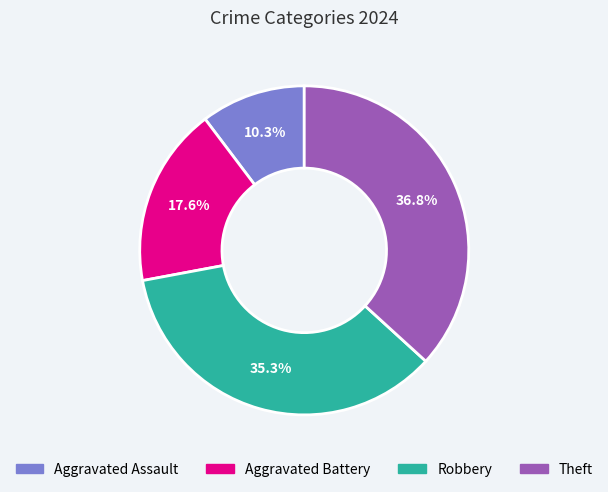

Which category has the biggest portion of the pie?

Theft